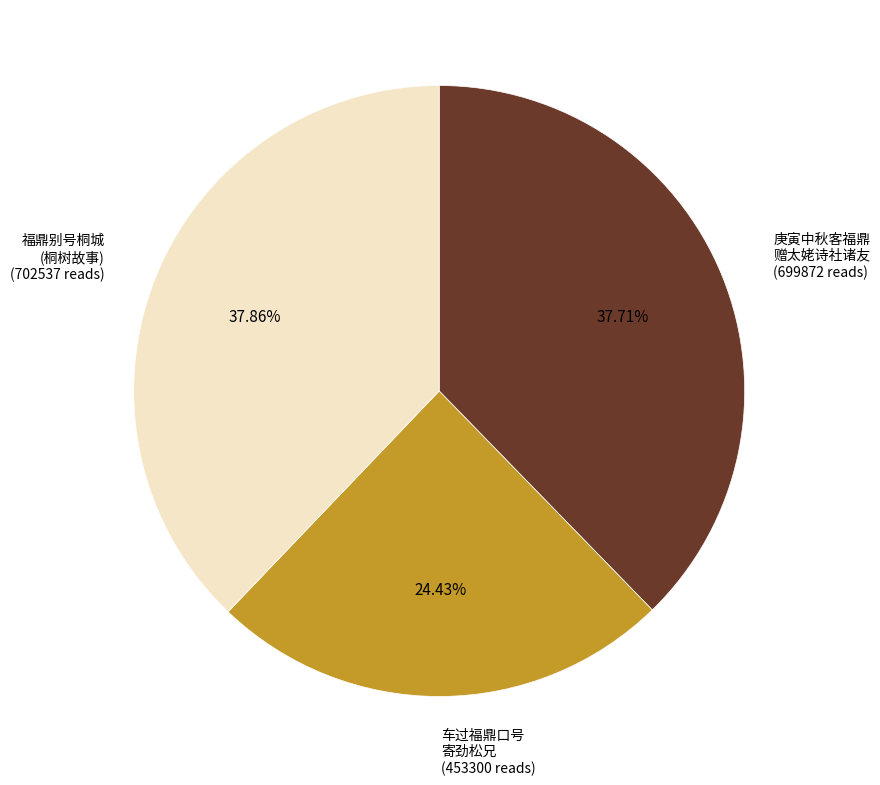

What is the smallest slice in the pie chart?

车过福鼎口号 寄劲松兄 (453300 reads)